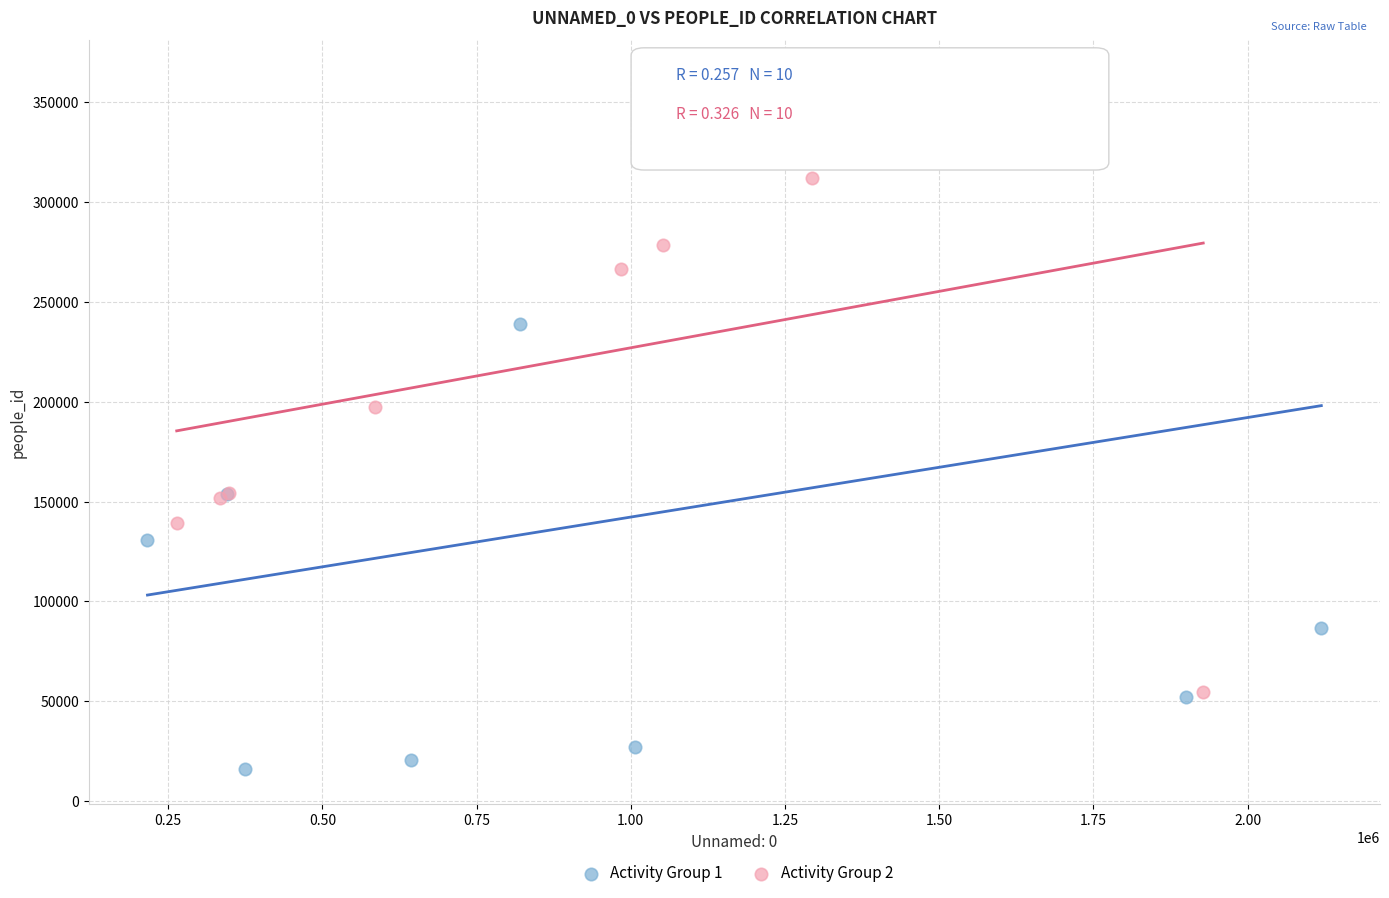

Which series contains the lowest Y value?

Activity Group 1